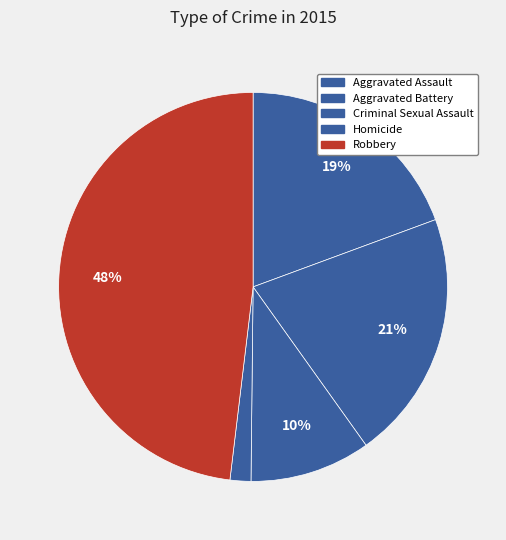

How many slices are in this pie chart?

5